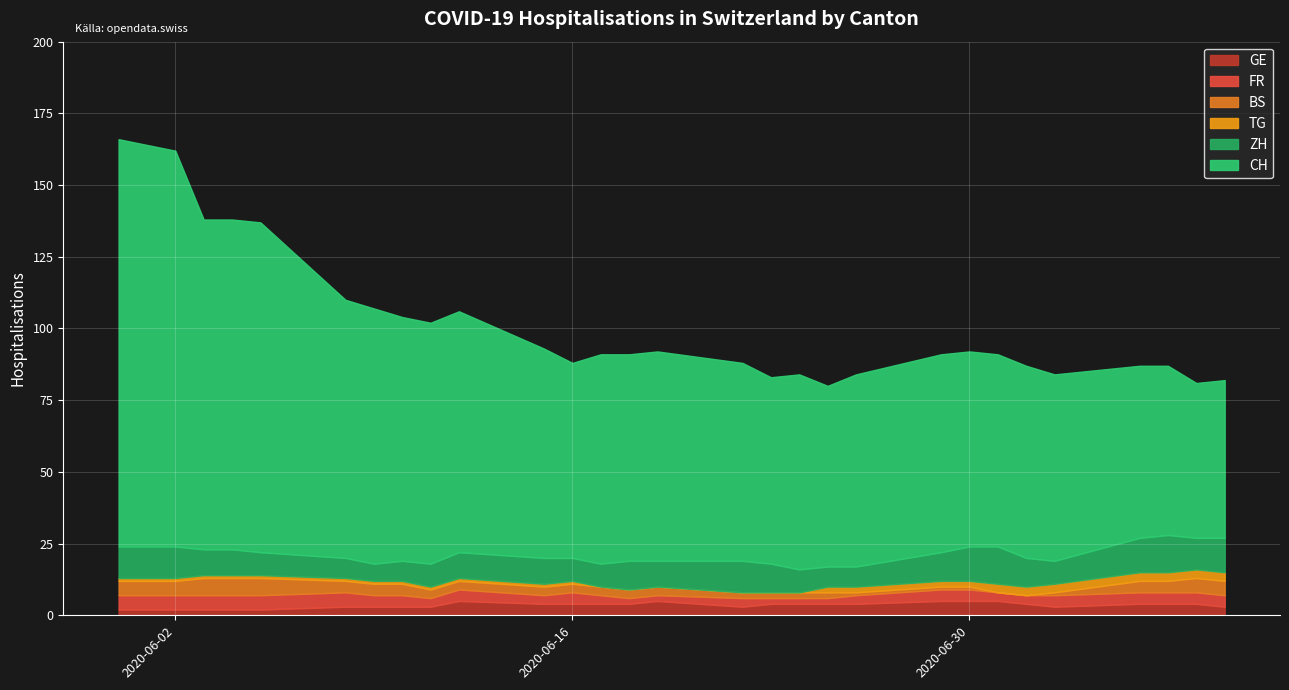

Which series has the widest spread of values?

CH